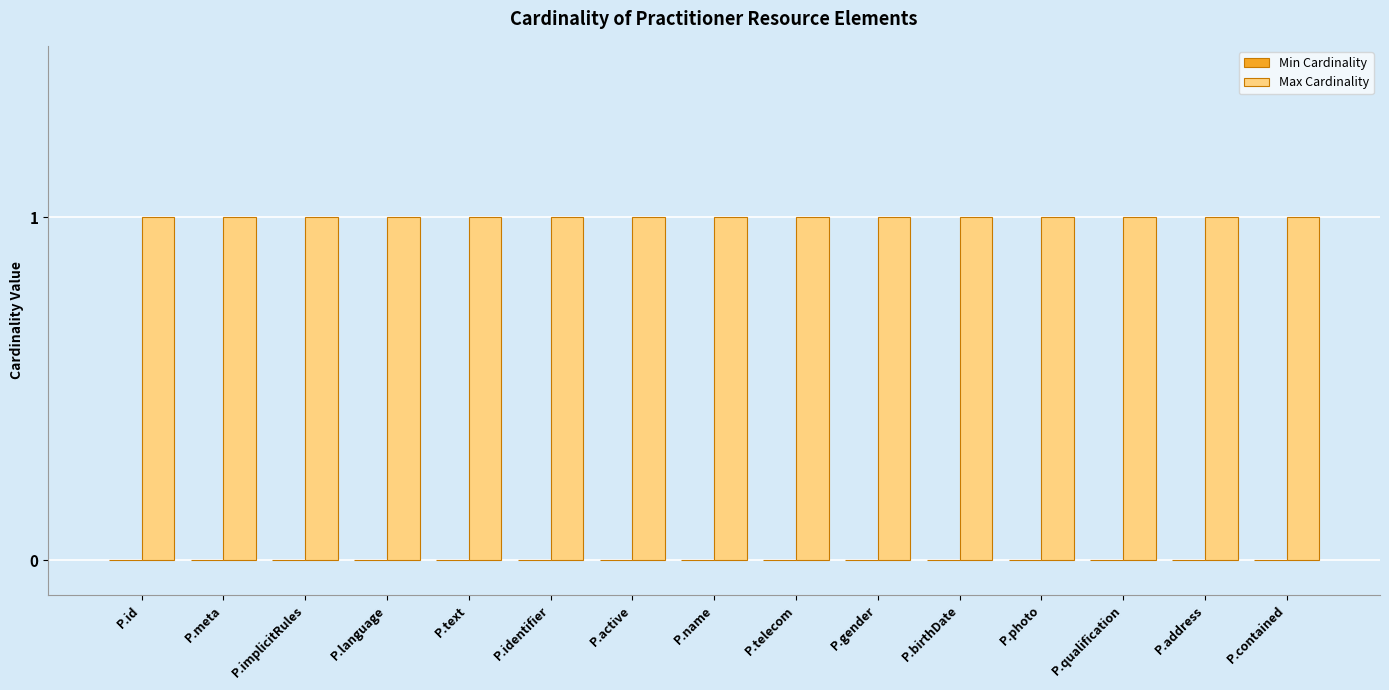

Reading right to left, transcribe all the data shown in this chart.

Min Cardinality: P.contained=0	P.address=0	P.qualification=0	P.photo=0	P.birthDate=0	P.gender=0	P.telecom=0	P.name=0	P.active=0	P.identifier=0	P.text=0	P.language=0	P.implicitRules=0	P.meta=0	P.id=0
Max Cardinality: P.contained=1	P.address=1	P.qualification=1	P.photo=1	P.birthDate=1	P.gender=1	P.telecom=1	P.name=1	P.active=1	P.identifier=1	P.text=1	P.language=1	P.implicitRules=1	P.meta=1	P.id=1